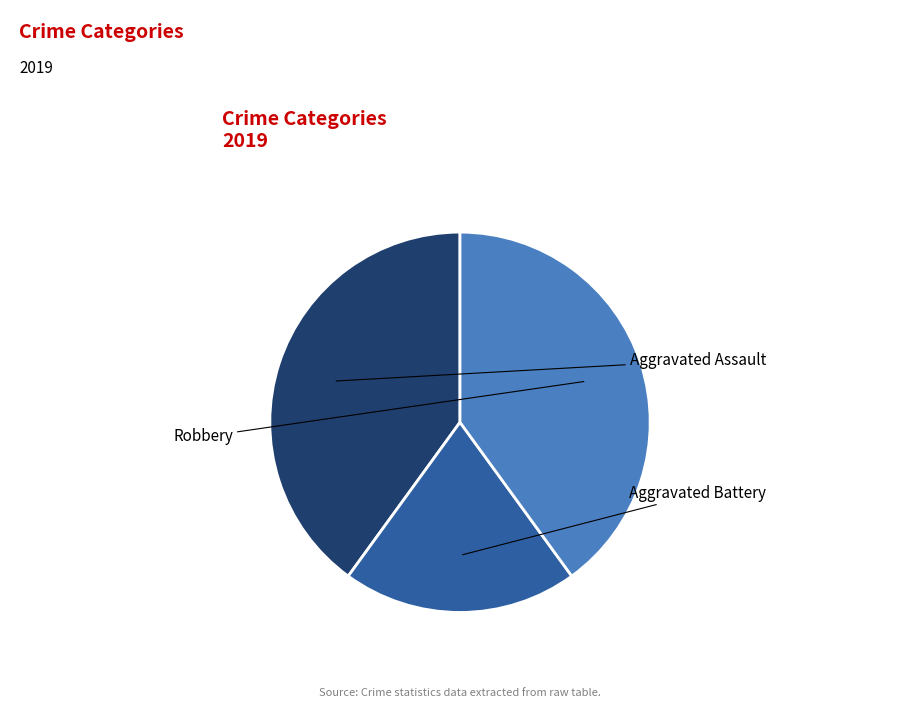

To the nearest percent, what is the difference between the Aggravated Battery and Aggravated Assault slice percentages?

20%